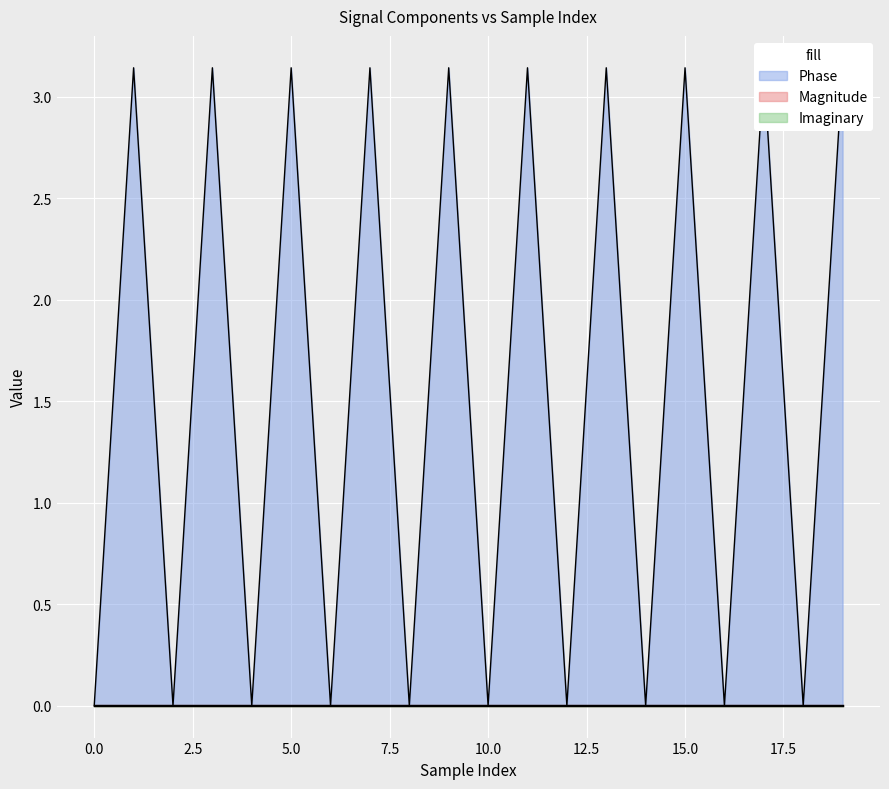

The Magnitude series shows 0.0 at 6. True or false?

True